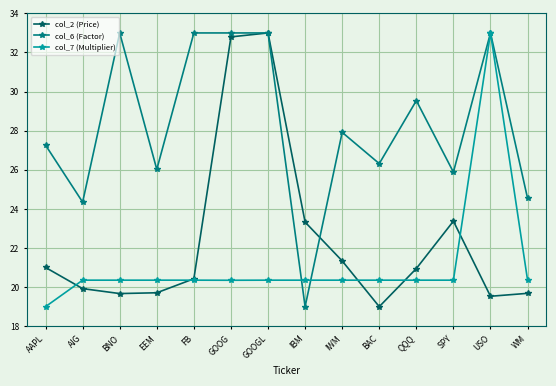

At which label does col_6 (Factor) first exceed 27?

AAPL